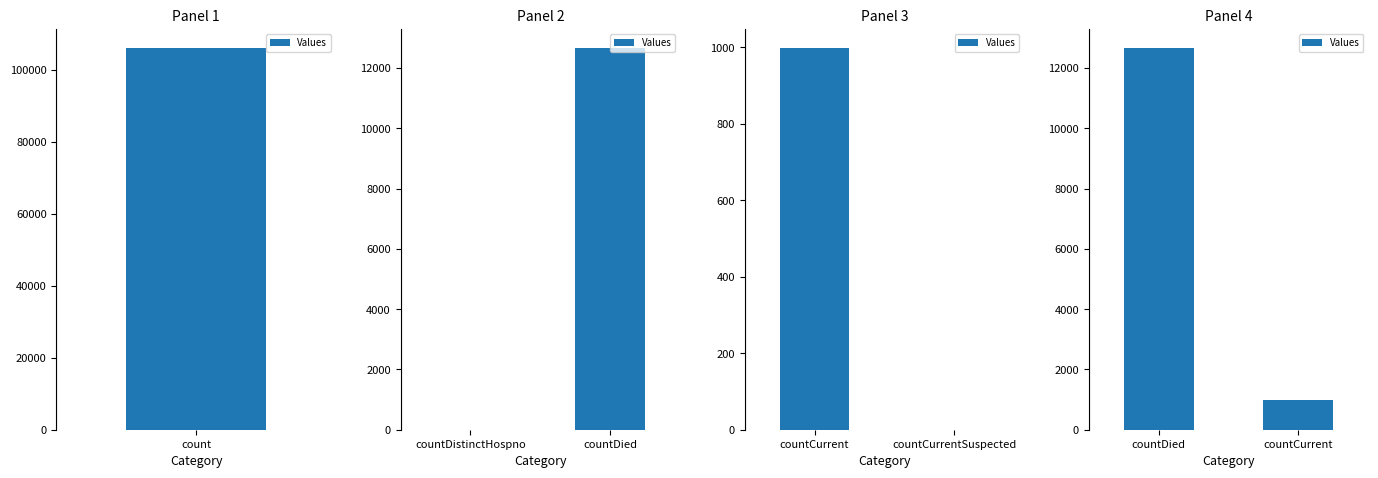

At which category does the chart reach its peak across all series?

countDied